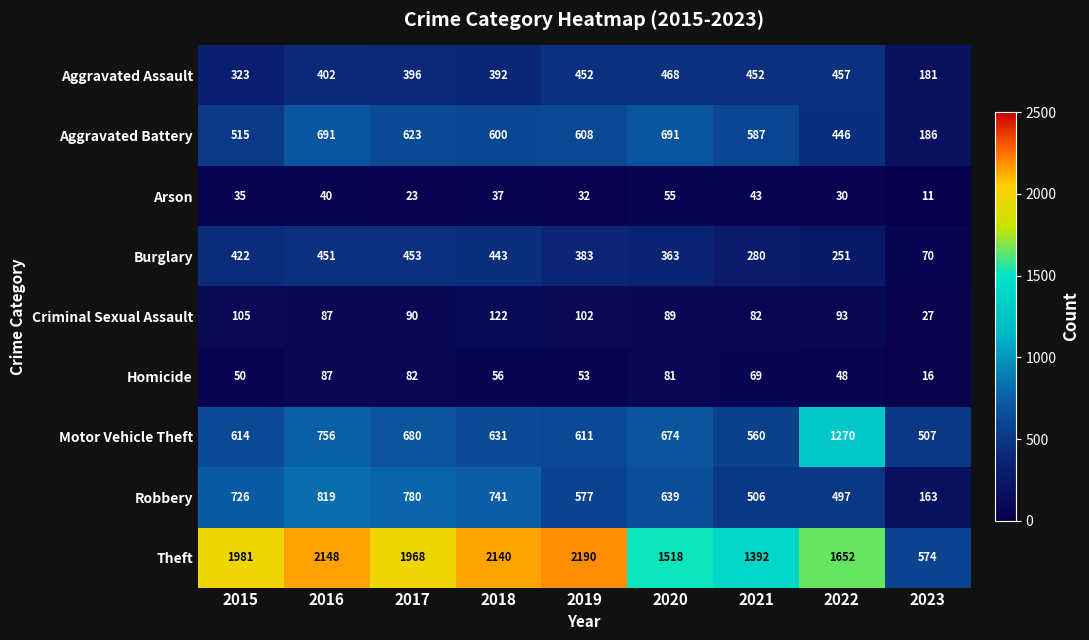

What is the spread (max minus min) of values at 2019?

2158